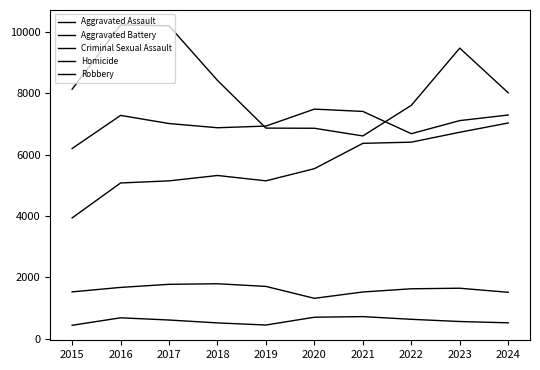

What is the spread (max minus min) of values at 2015?

7693